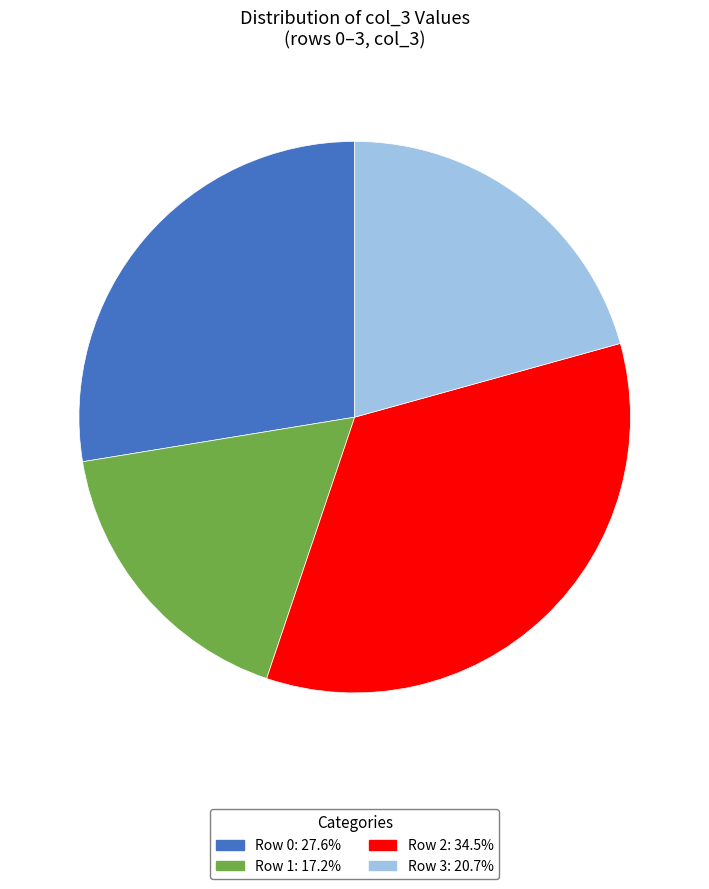

Is the sum of Row 0: 27.6% and Row 1: 17.2% greater than half?

No